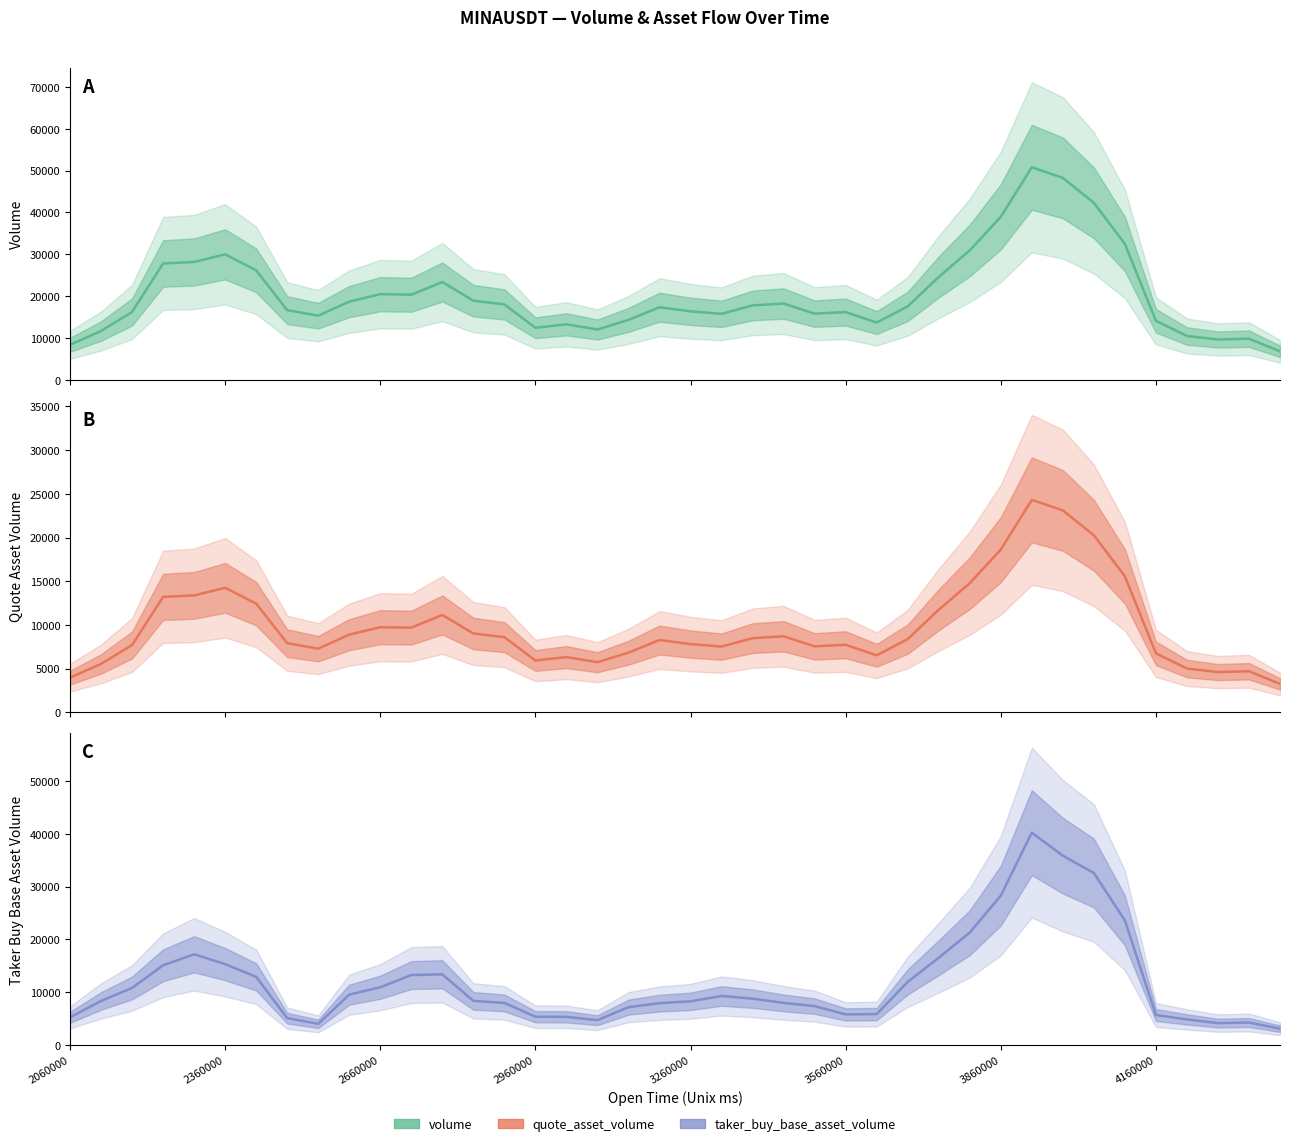

Reading left to right, list all the values displayed in this chart.

volume: 8369.5	11664.8	16222.2	27804.2	28164.5	29987.5	26168.0	16653.5	15334.2	18691.5	20470.0	20339.5	23373.5	18907.5	18027.5	12440.5	13256.5	12024.8	14319.2	17354.0	16368.0	15770.2	17784.8	18227.5	15819.0	16190.8	13681.0	17555.2	24583.0	30935.8	38957.2	50799.5	48267.0	42307.5	32487.2	14103.8	10475.0	9633.2	9831.5	6800.2
quote_asset_volume: 3978.5	5543.3	7707.8	13209.8	13381.5	14248.9	12435.1	7914.7	7288.4	8893.4	9742.7	9695.1	11146.3	9022.9	8603.8	5938.9	6327.0	5737.2	6831.5	8279.8	7809.6	7525.2	8491.2	8703.6	7554.2	7731.7	6529.3	8380.1	11740.3	14778.1	18620.9	24313.0	23109.2	20263.5	15565.8	6752.5	5012.6	4609.8	4704.6	3253.6
taker_buy_base_asset_volume: 5239.2	8343.2	10803.8	15098.8	17182.0	15318.8	12906.0	5076.5	4003.8	9535.0	10938.0	13246.0	13381.8	8353.2	7965.0	5352.2	5328.5	4695.8	7160.2	7925.0	8265.8	9278.5	8775.2	7969.8	7357.8	5783.2	5850.2	11951.0	16537.8	21291.5	28298.0	40241.0	35876.0	32598.0	23613.5	5667.5	4838.0	4138.5	4256.0	3078.5